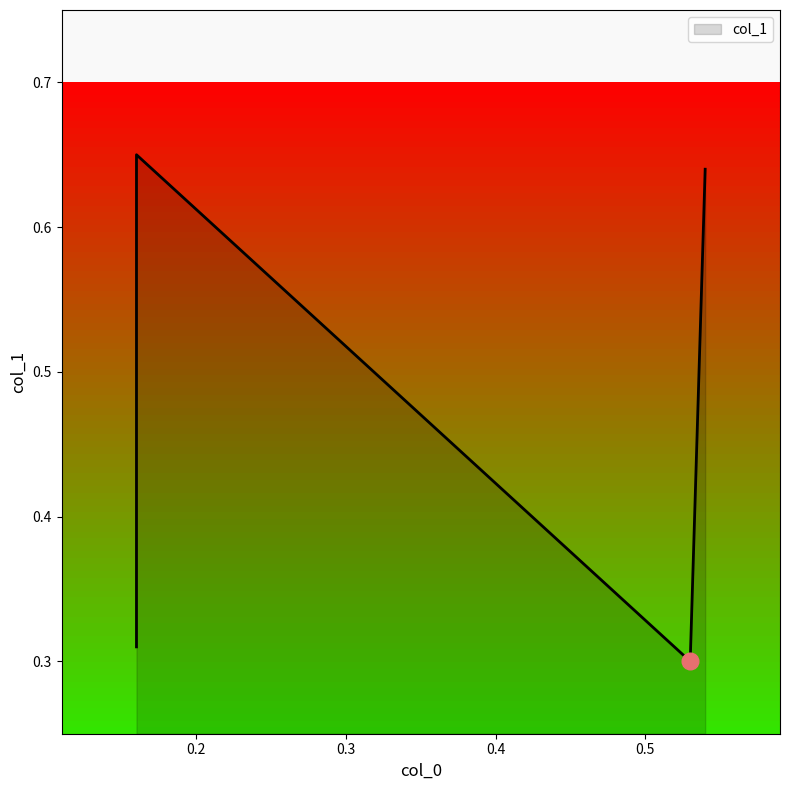

How many series are shown in this chart?

1